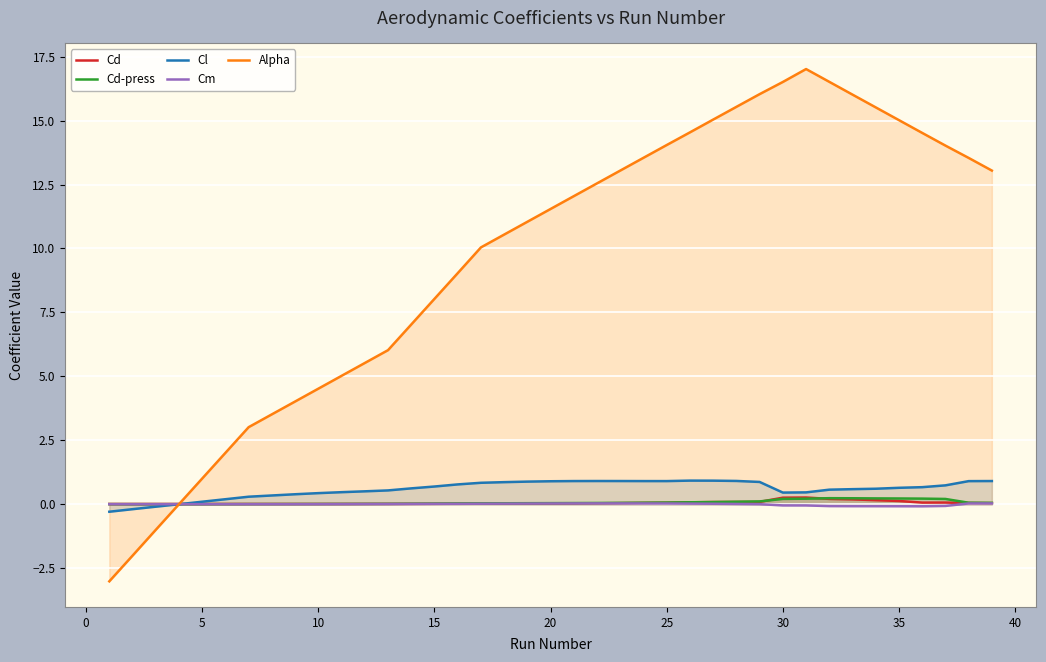

How many lines are shown in the chart?

5